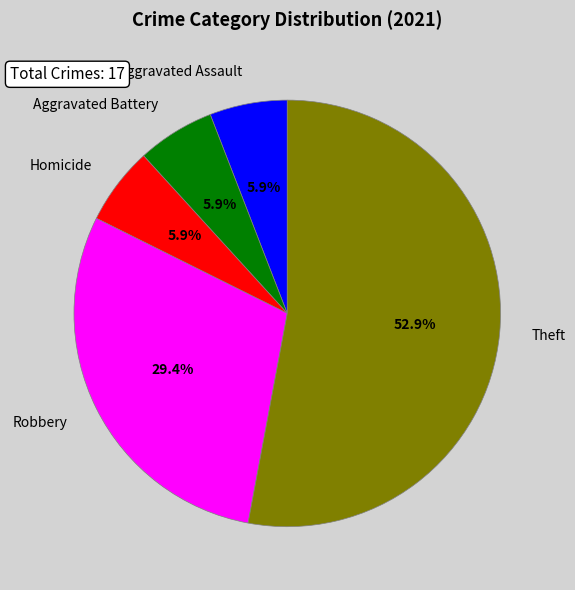

What percentage do Aggravated Assault and Homicide together represent?

11.8%